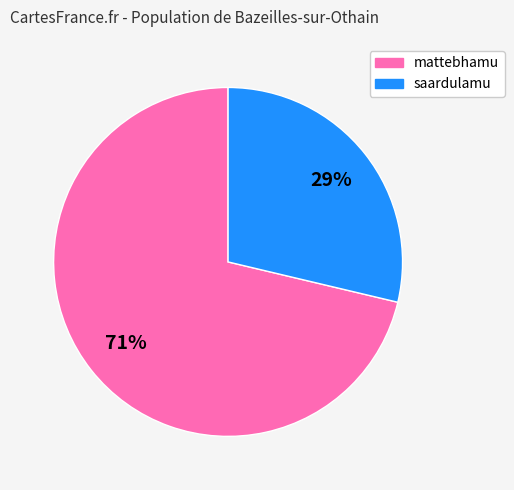

What is the largest slice in the pie chart?

mattebhamu